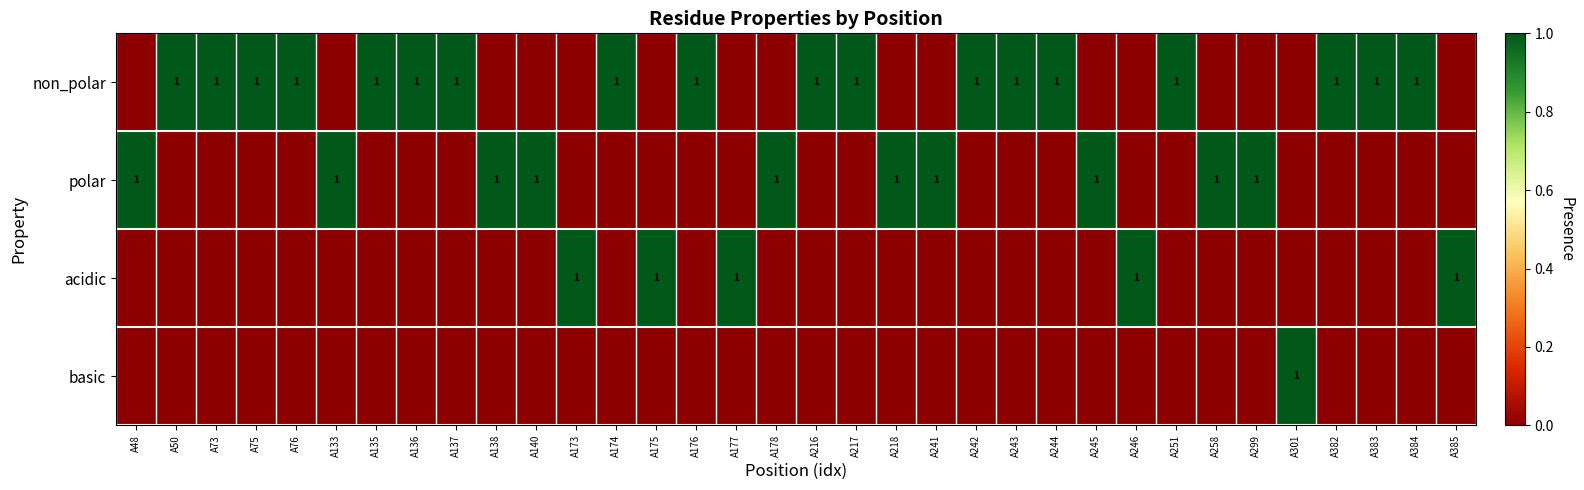

The non_polar series shows 1 at A217. True or false?

True